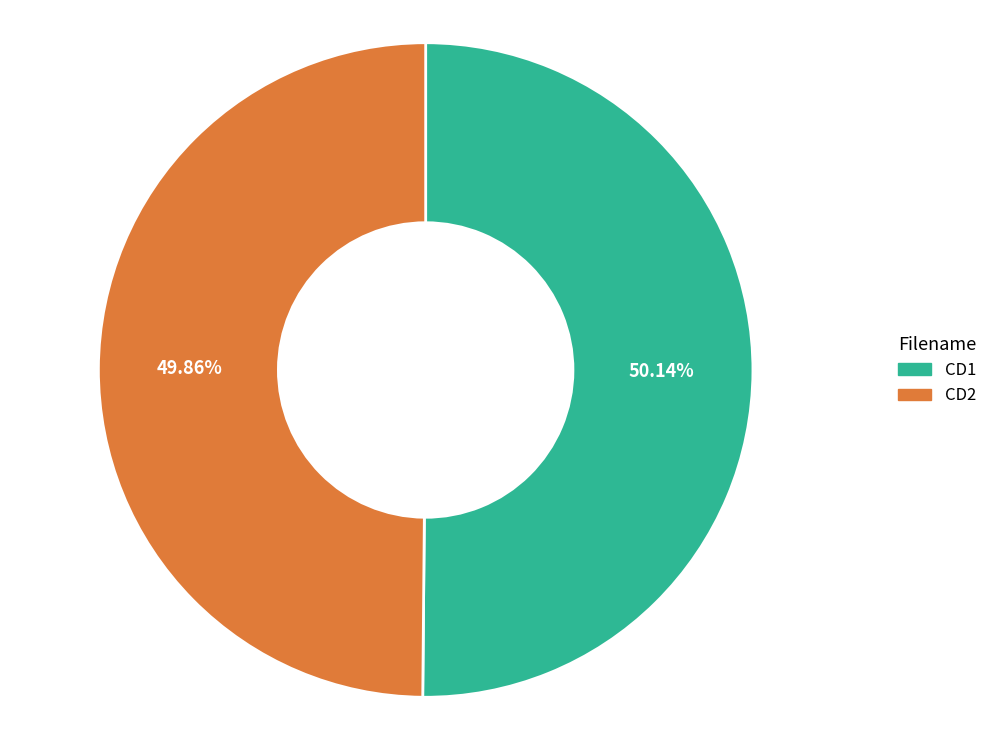

Is there a majority slice in this chart?

Yes